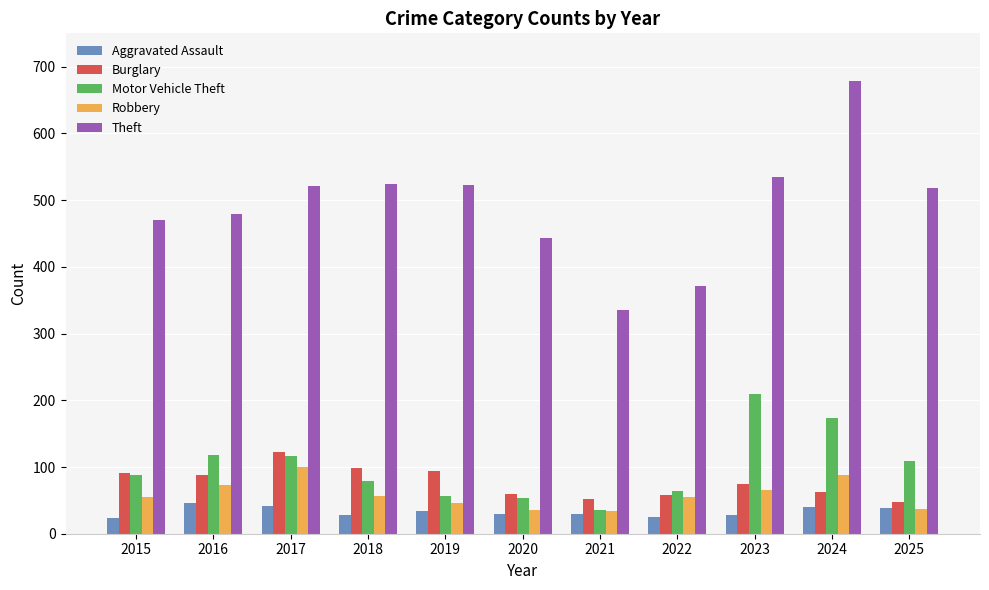

The value of Motor Vehicle Theft at 2024 is 174. True or false?

True